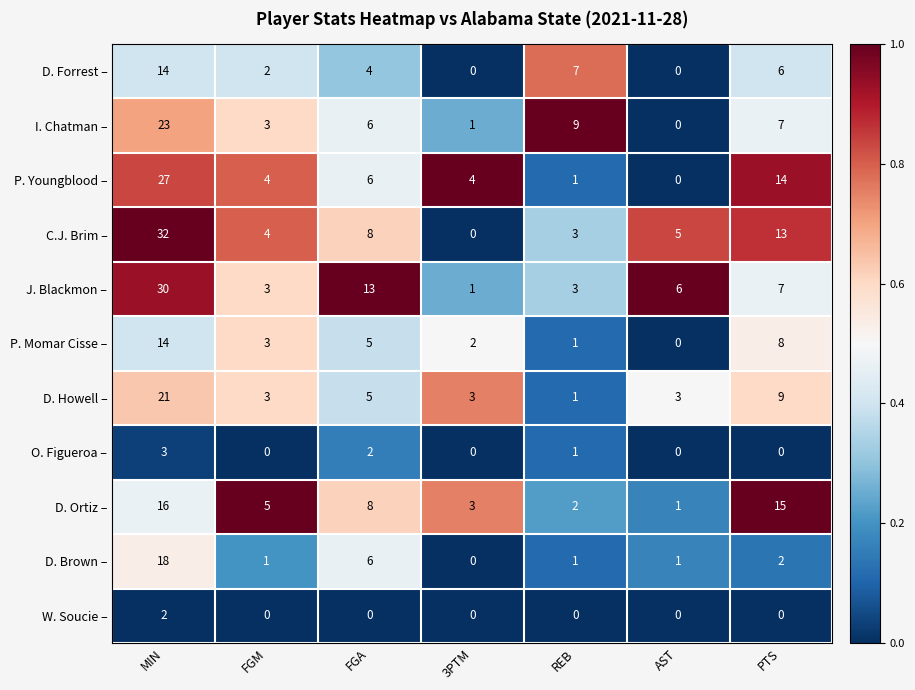

Which series has the widest spread of values?

C.J. Brim –